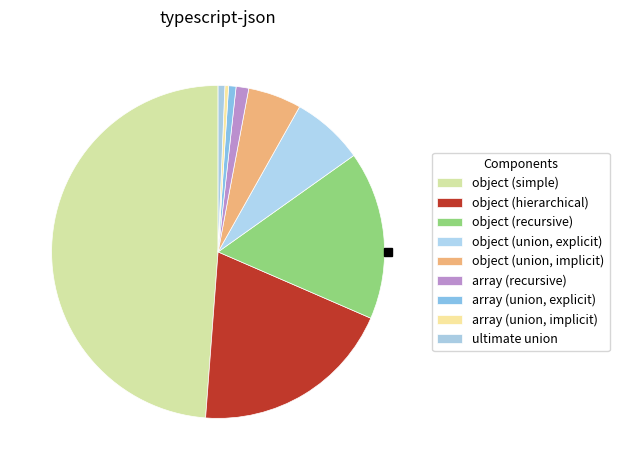

Do array (union, explicit) and ultimate union together represent more than half of the pie?

No